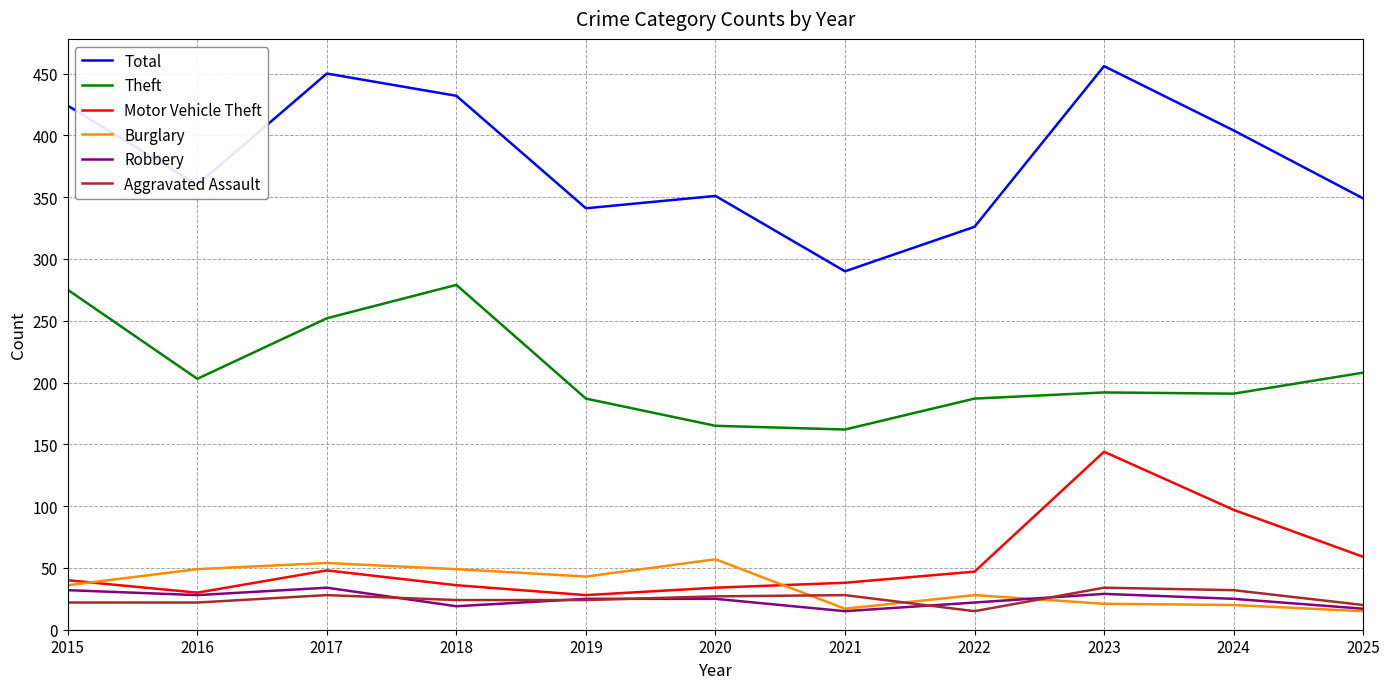

True or false: Burglary and Robbery cross at least once.

True